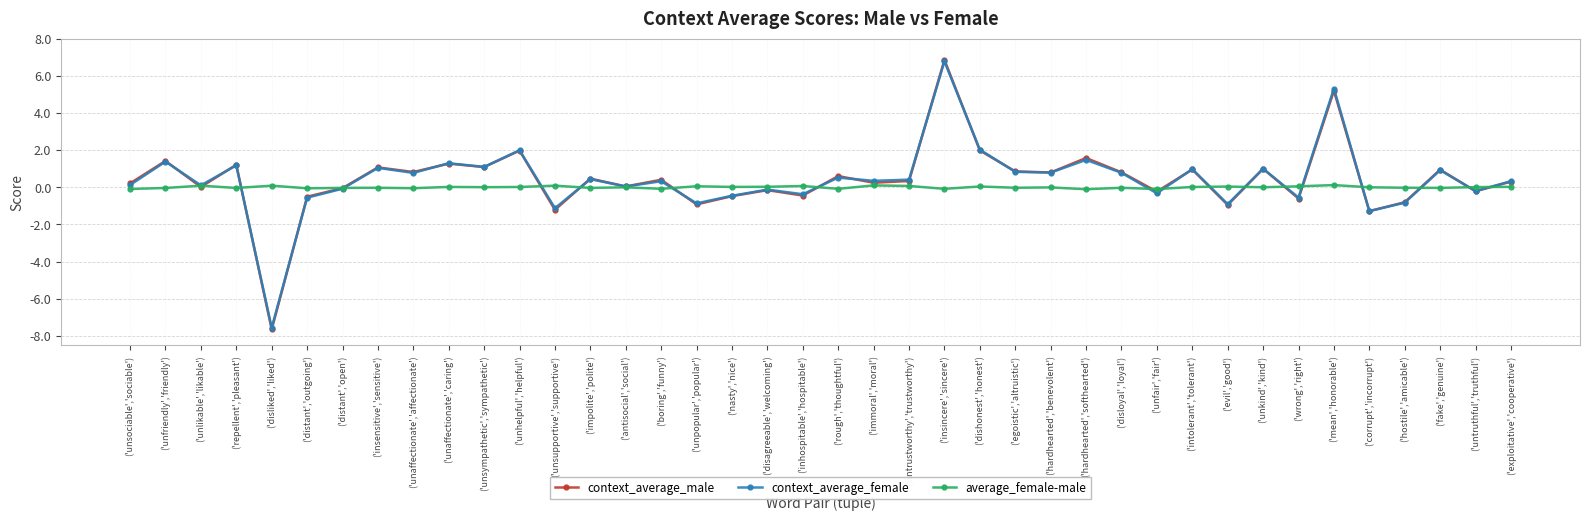

The value of context_average_female at ('corrupt','incorrupt') is -1.3. True or false?

True